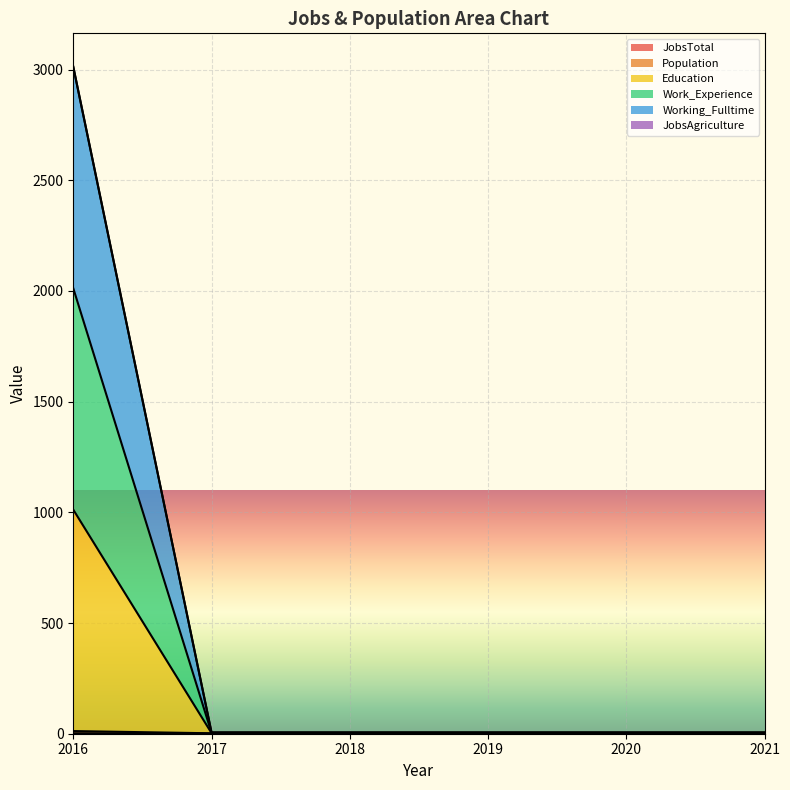

How many categories are shown in the chart?

6